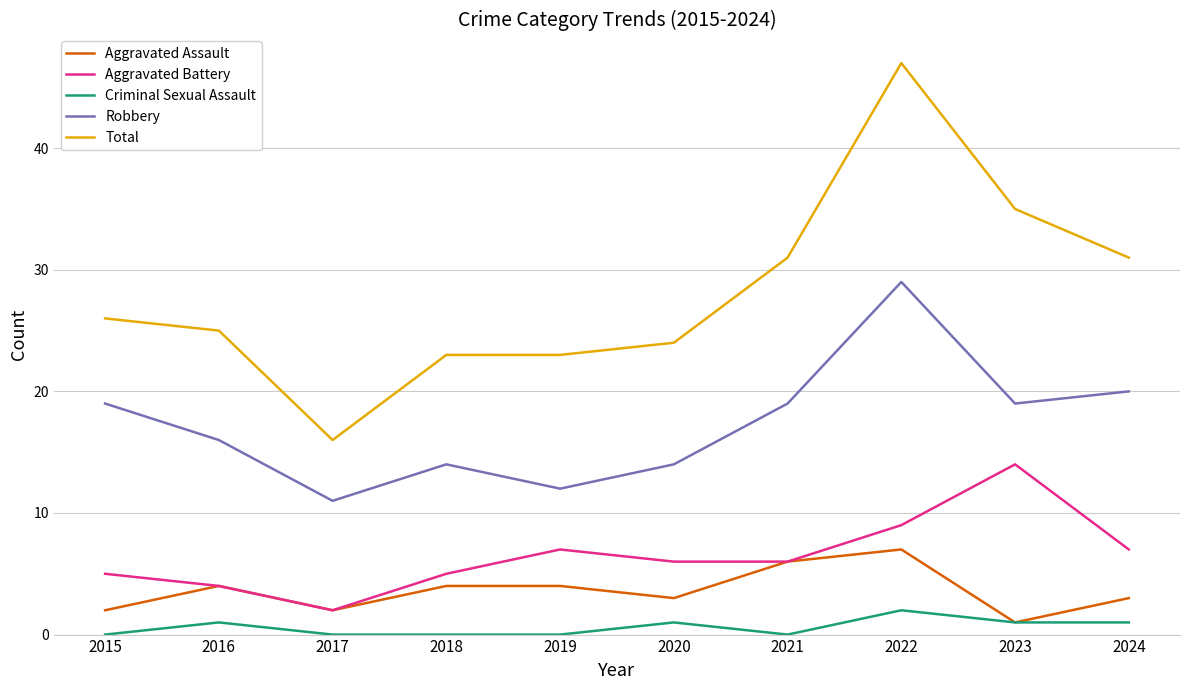

True or false: Total has a value of 38 at 2020.

False